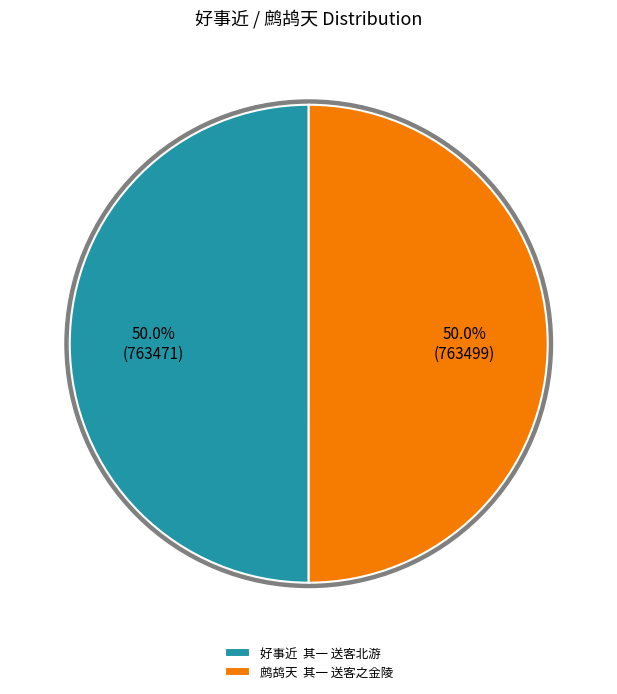

What percentage is the 好事近  其一 送客北游 slice, to the nearest percent?

50%